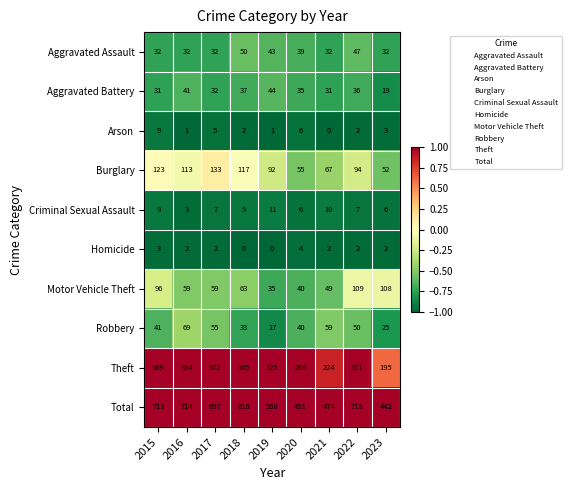

True or false: Criminal Sexual Assault has a value of 4 at 2023.

False